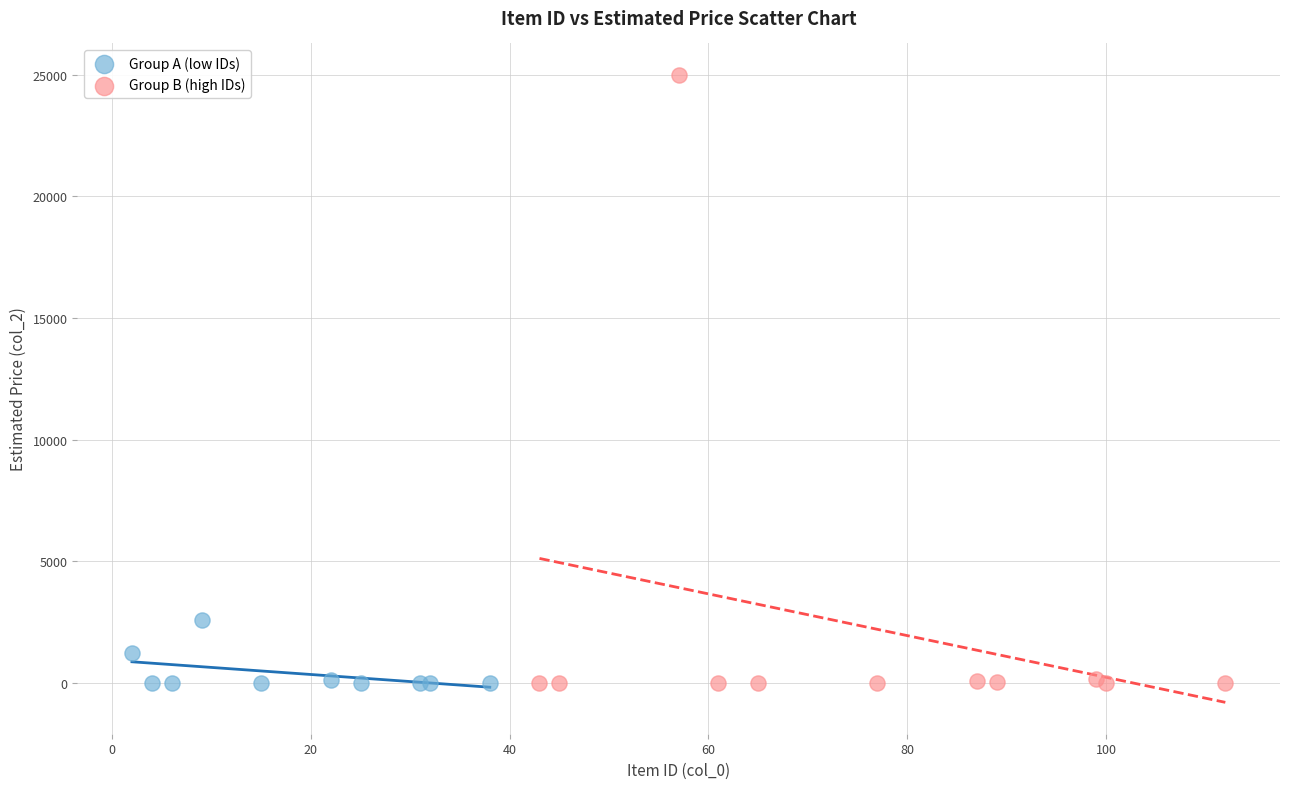

Which series has the widest spread of Y values?

Group B (high IDs)